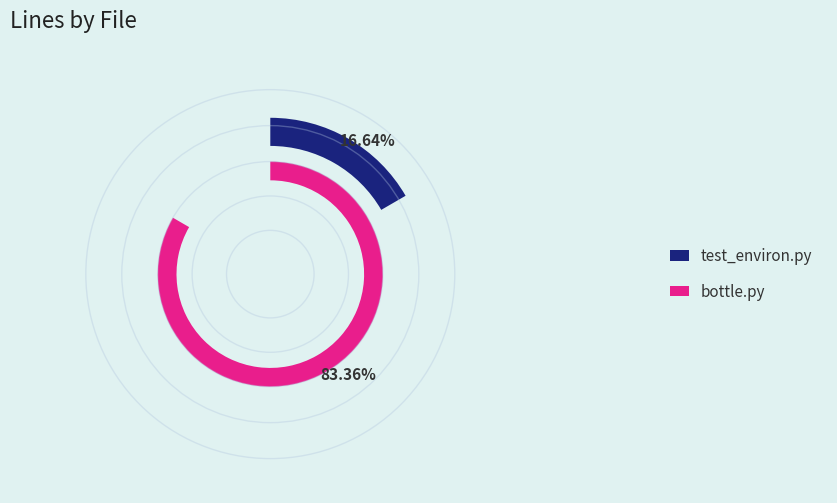

How many slices are in this pie chart?

2